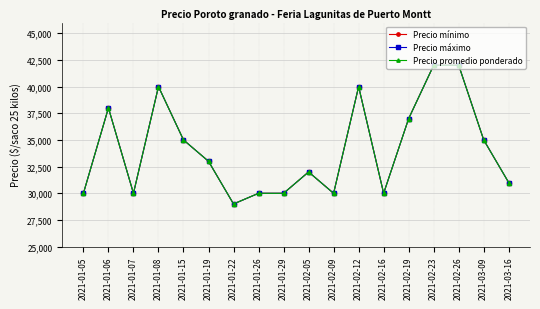

Rank the series at 2021-01-06 from highest to lowest value.

Precio mínimo, Precio máximo, Precio promedio ponderado